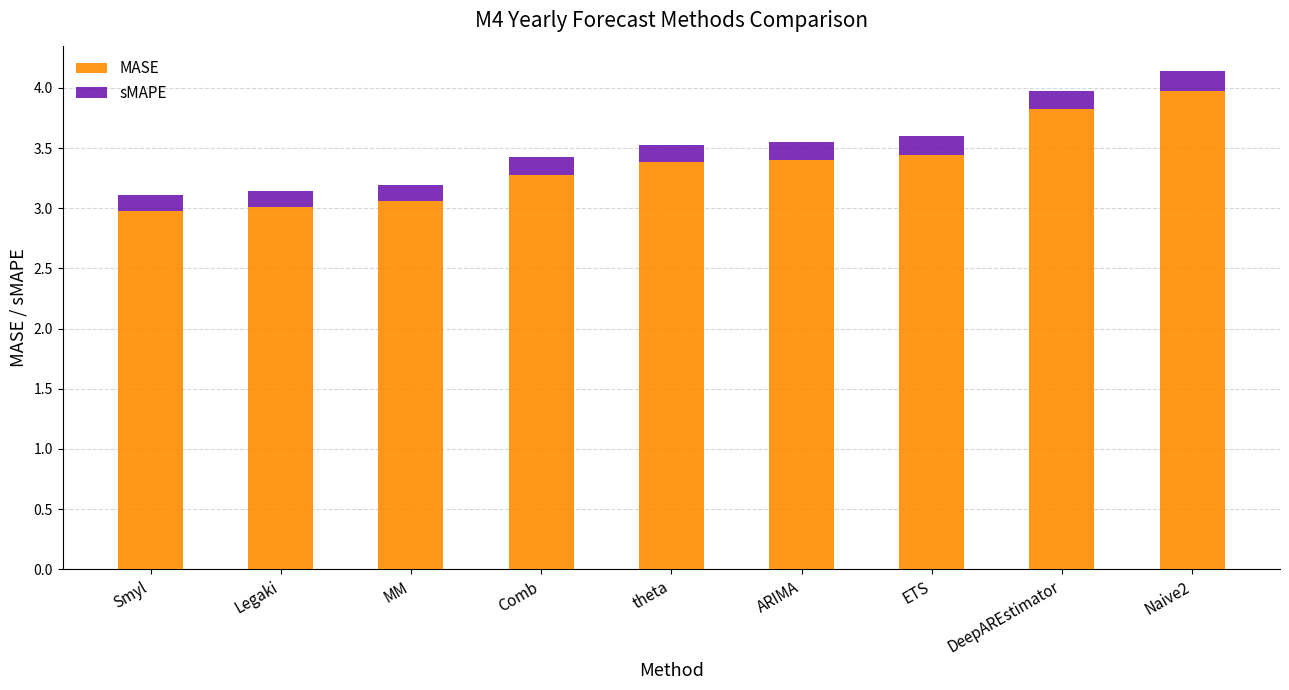

What is the total value across all series at ARIMA?

3.6